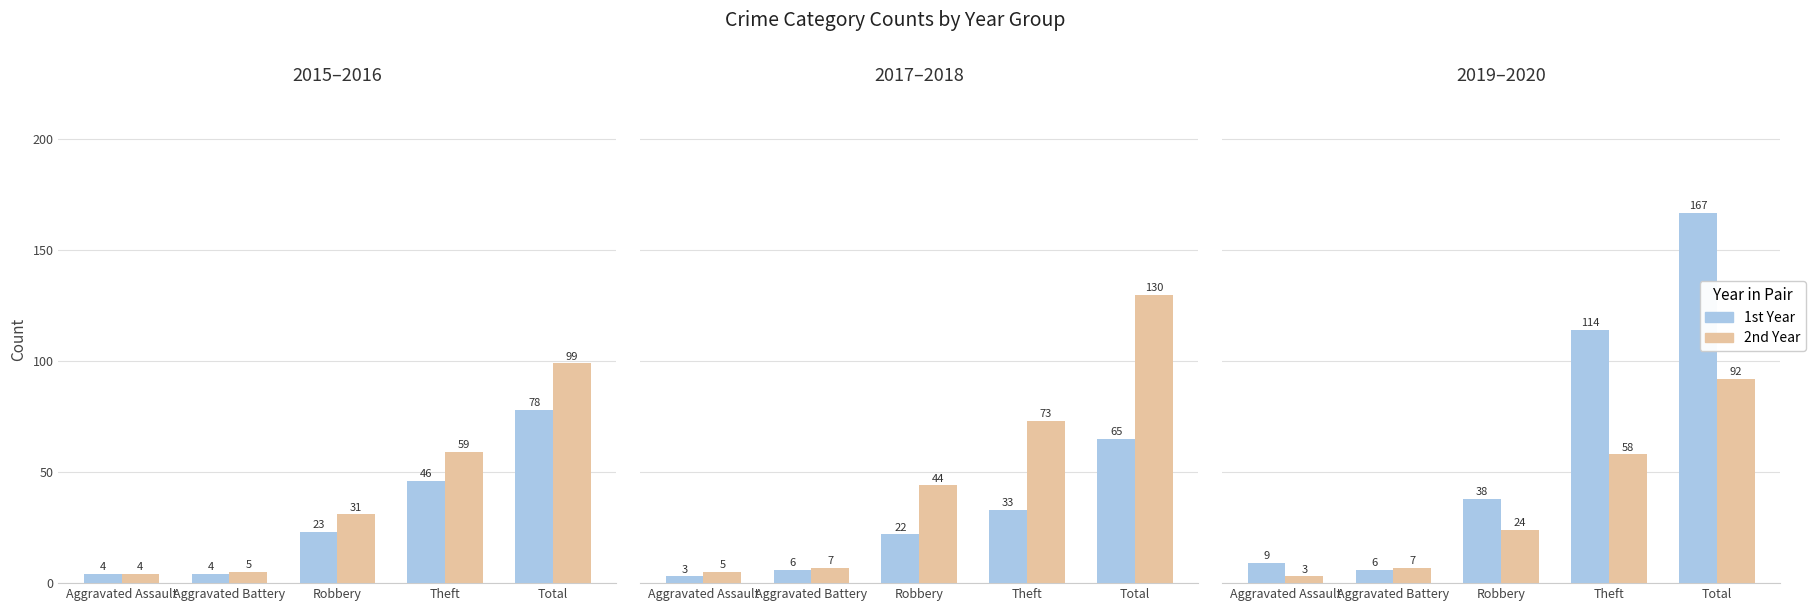

Rank the categories by 2016 value from lowest to highest.

Aggravated Assault, Aggravated Battery, Robbery, Theft, Total